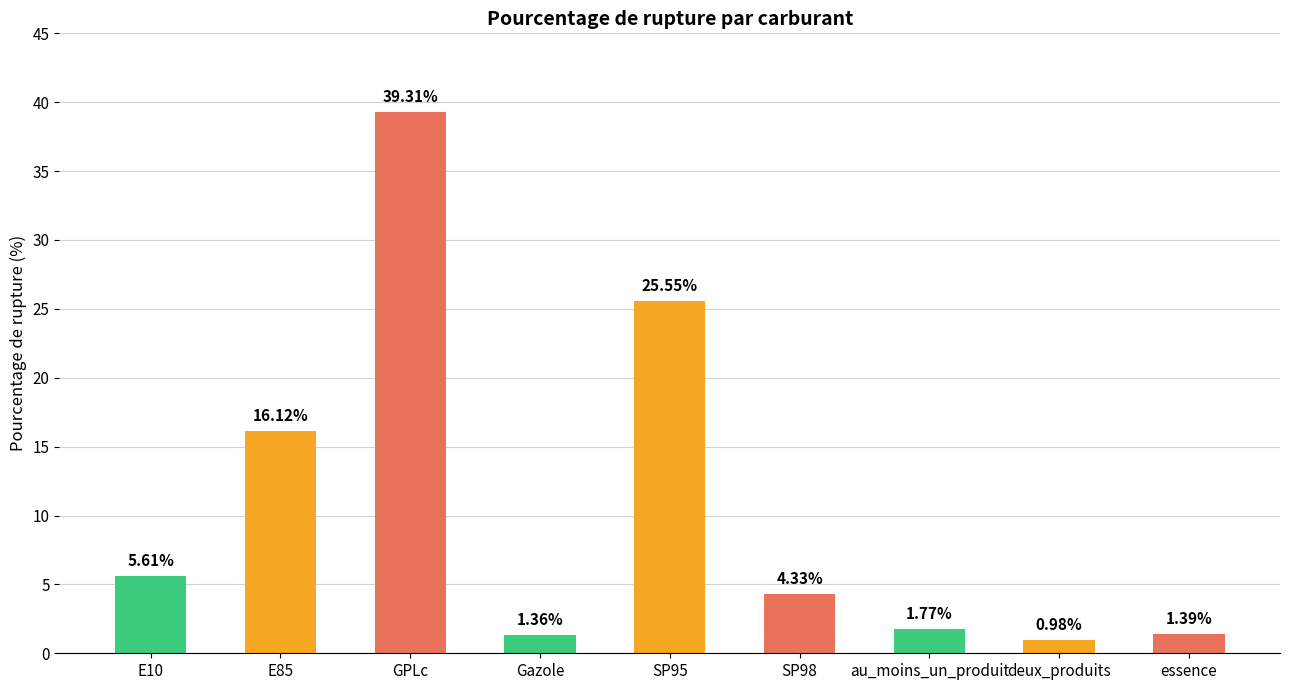

What is the sum of the values at GPLc and essence?

40.7